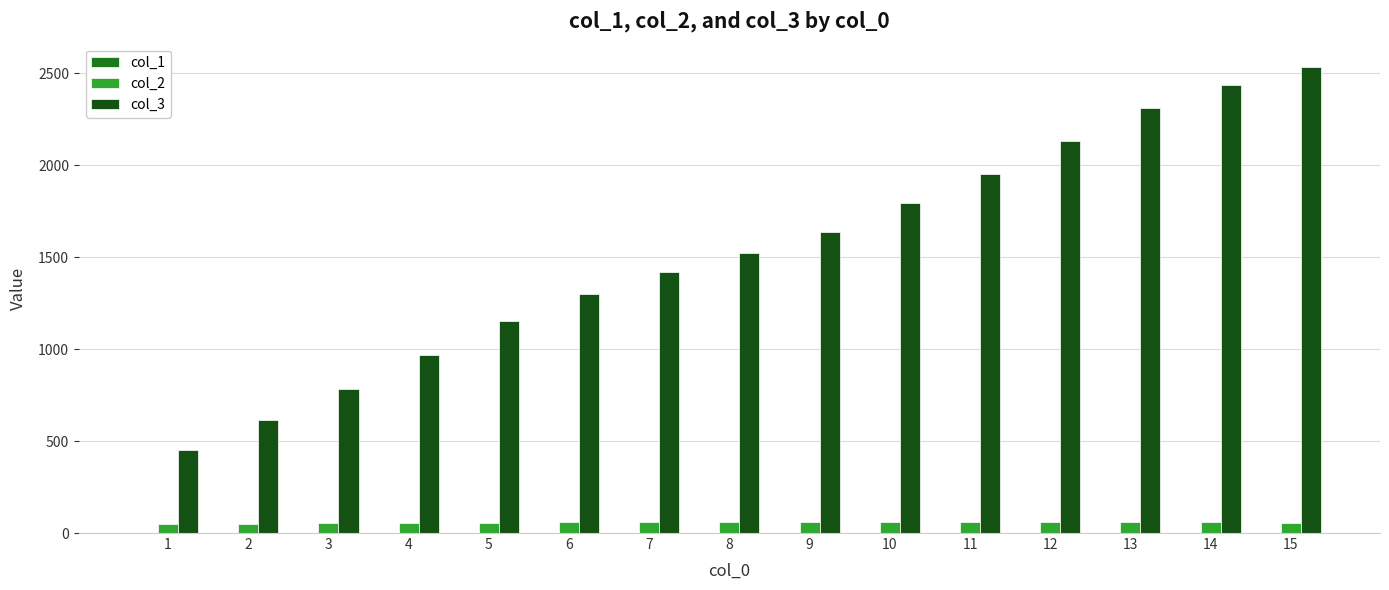

True or false: col_3 has a value of 892.6 at 8.

False